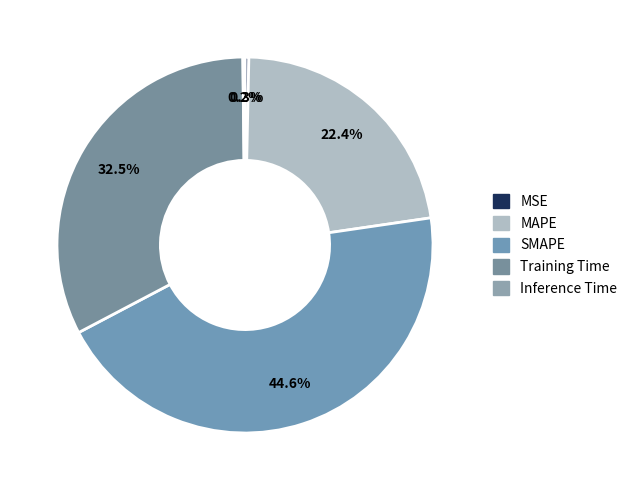

To the nearest percent, what is the combined percentage of MSE and SMAPE?

45%